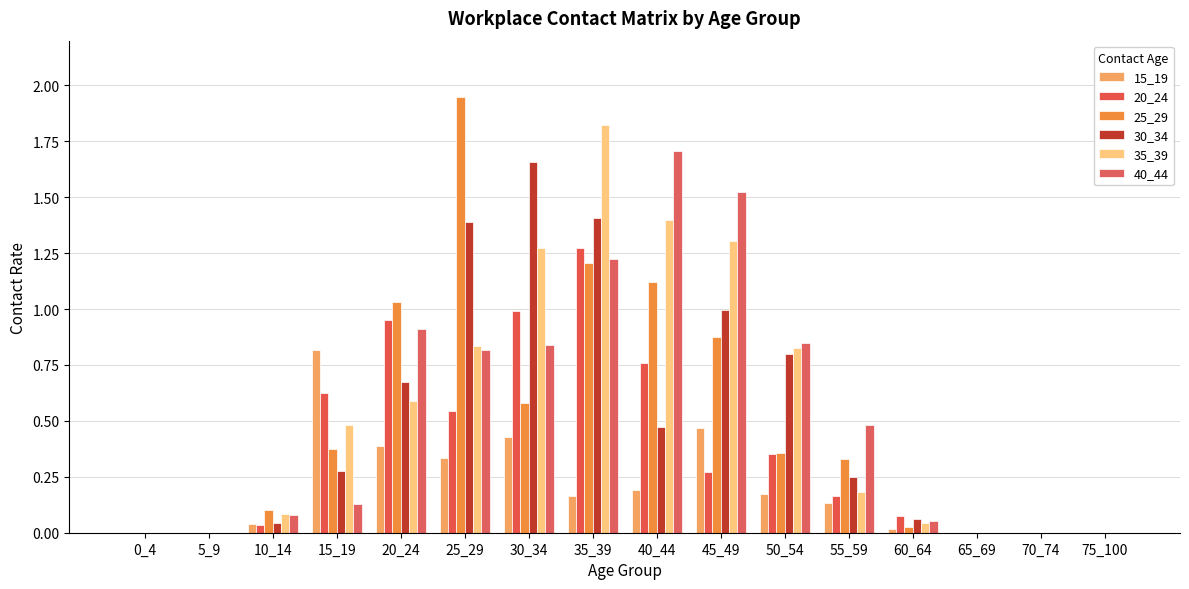

Is it true that 15_19 equals -0.2 at 5_9?

False